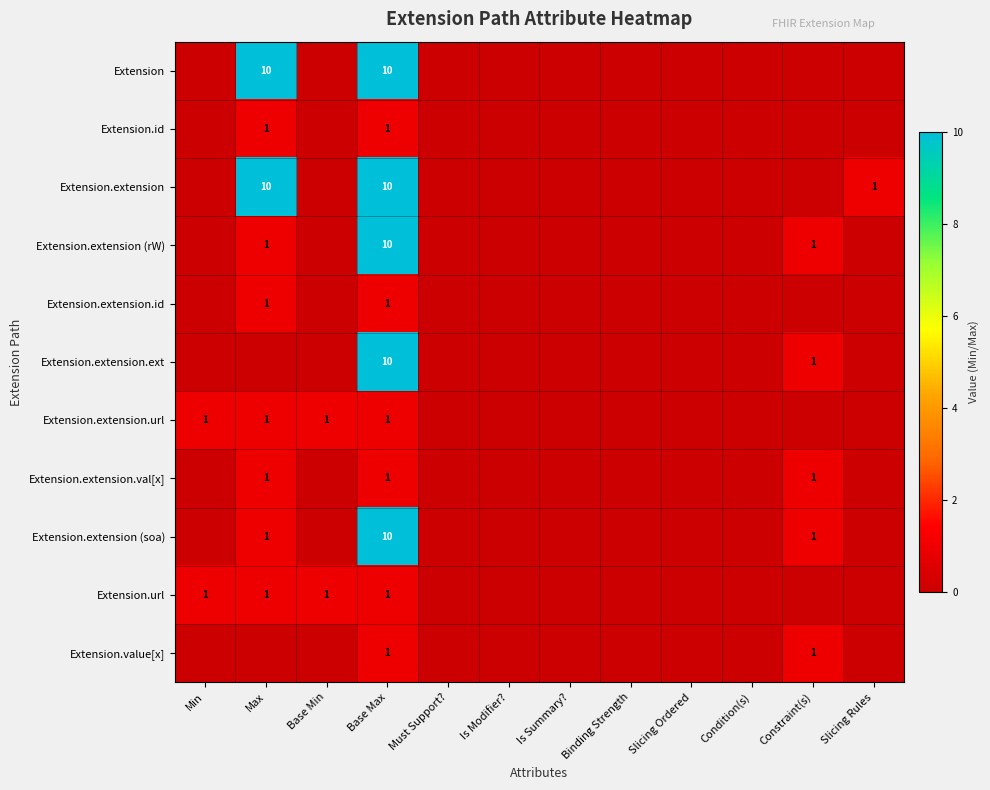

What is the difference between the second highest and second lowest values in the Extension.extension.ext series?

1